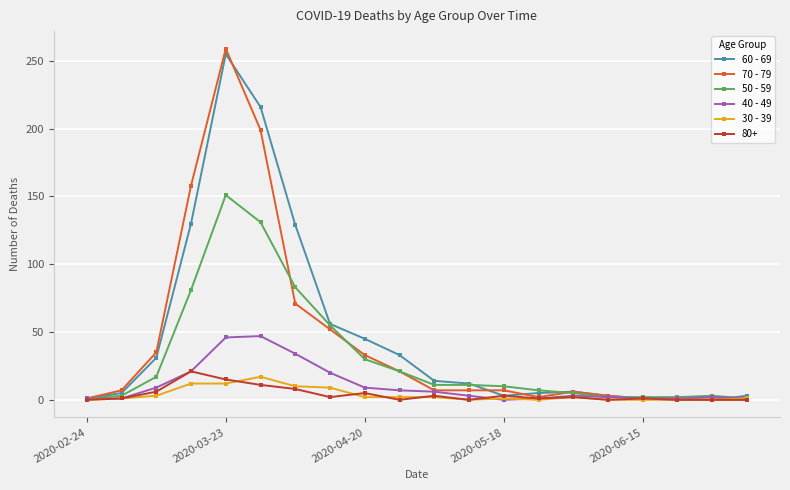

True or false: 50 - 59 has more than 0 interior local peaks.

True